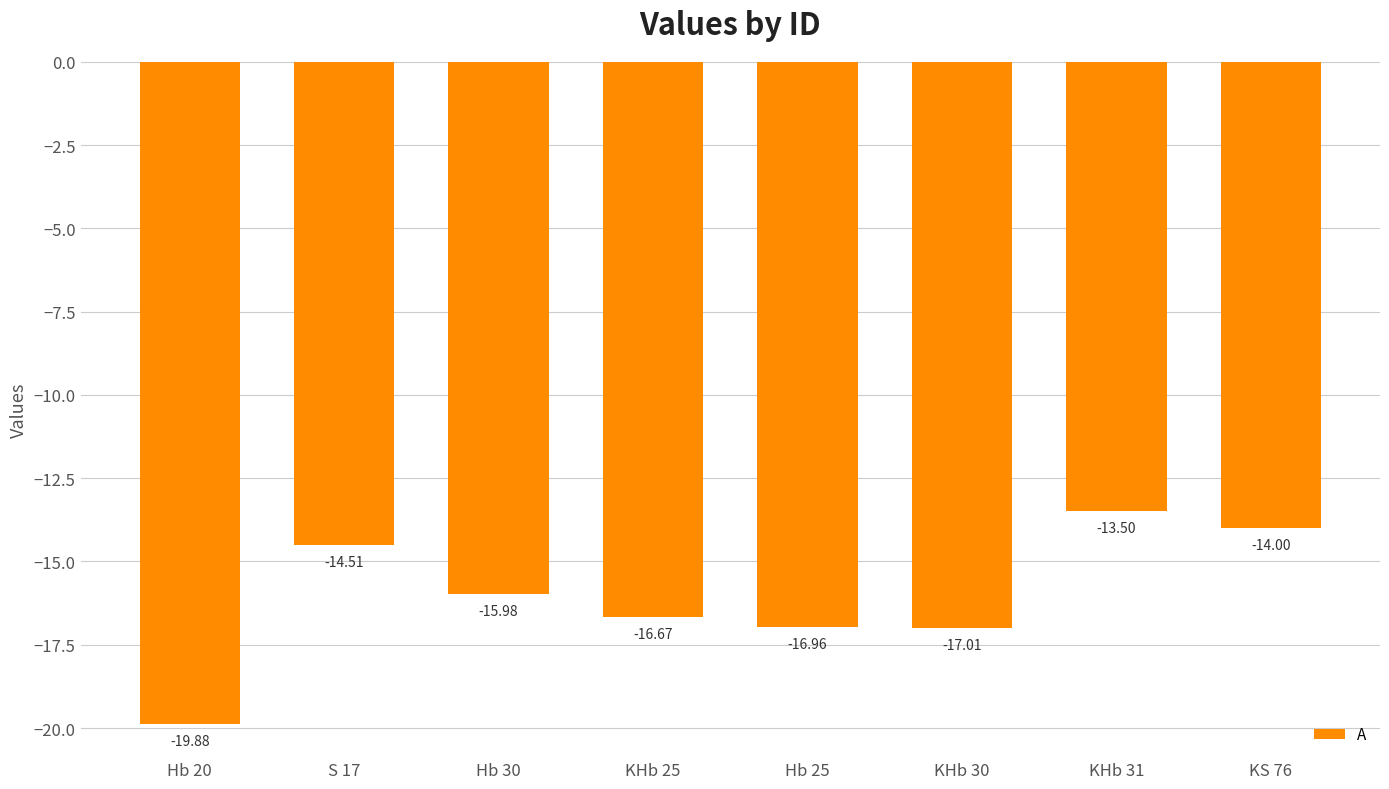

List the labels in order of value, largest first.

KHb 31, KS 76, S 17, Hb 30, KHb 25, Hb 25, KHb 30, Hb 20